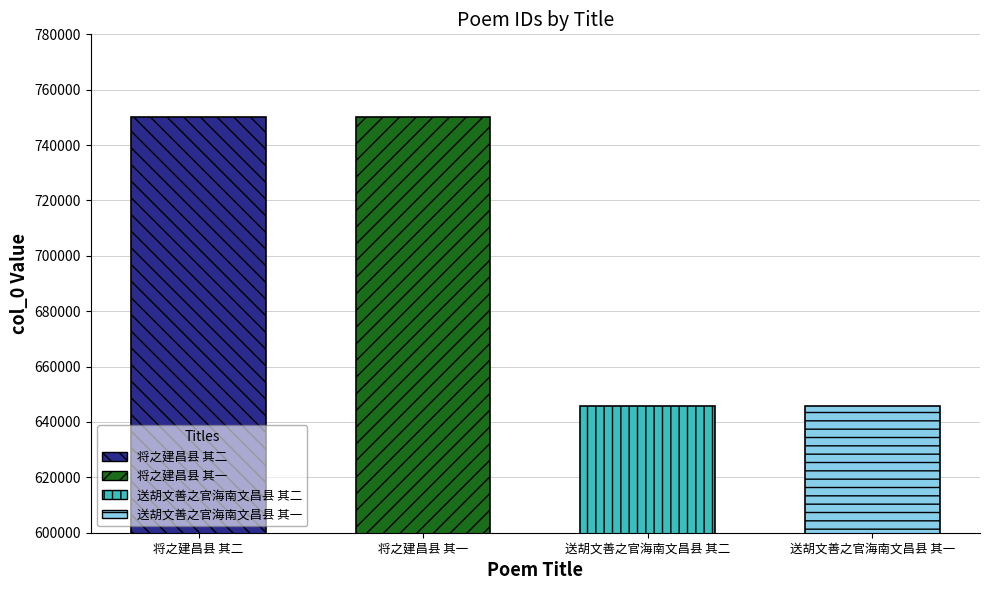

Rank the categories by value from lowest to highest.

送胡文善之官海南文昌县 其一, 送胡文善之官海南文昌县 其二, 将之建昌县 其一, 将之建昌县 其二